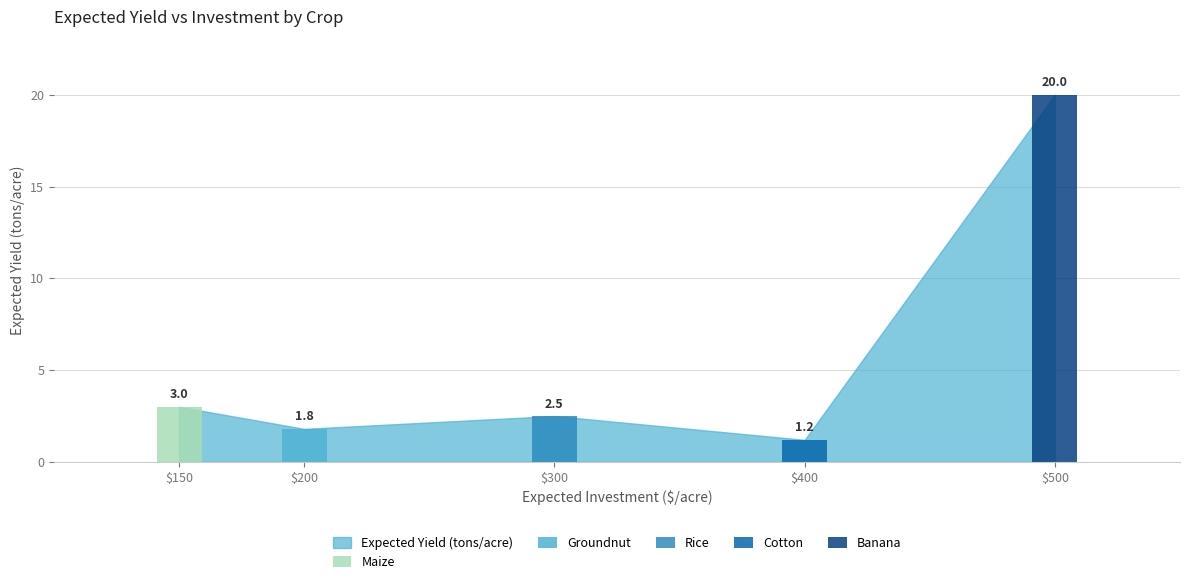

True or false: the data shows 1.2 at Cotton
(400).

True